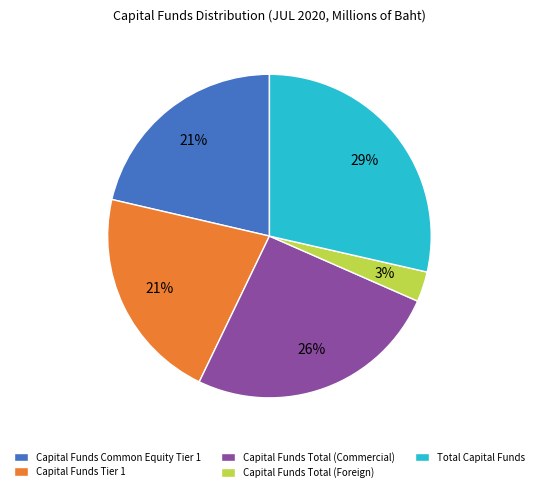

To the nearest percent, what is the average slice percentage?

20%